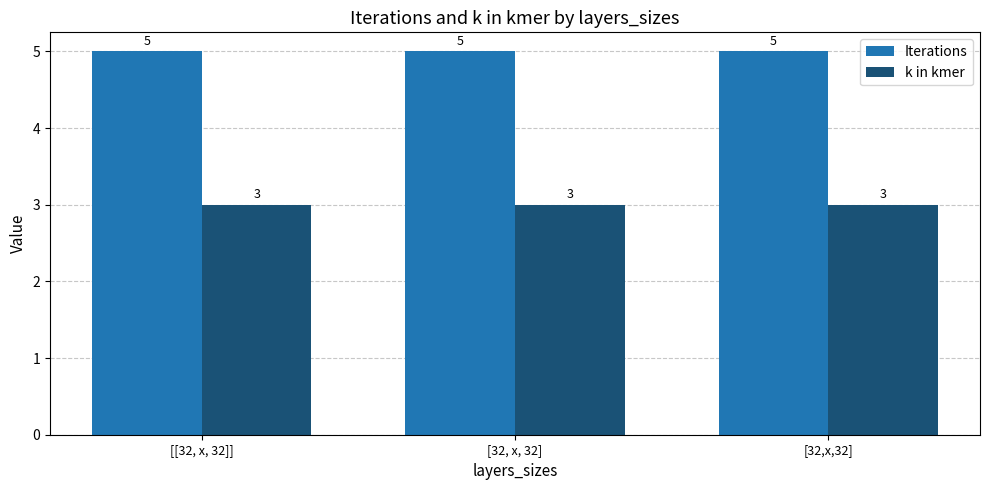

Count the number of data series in this chart.

2